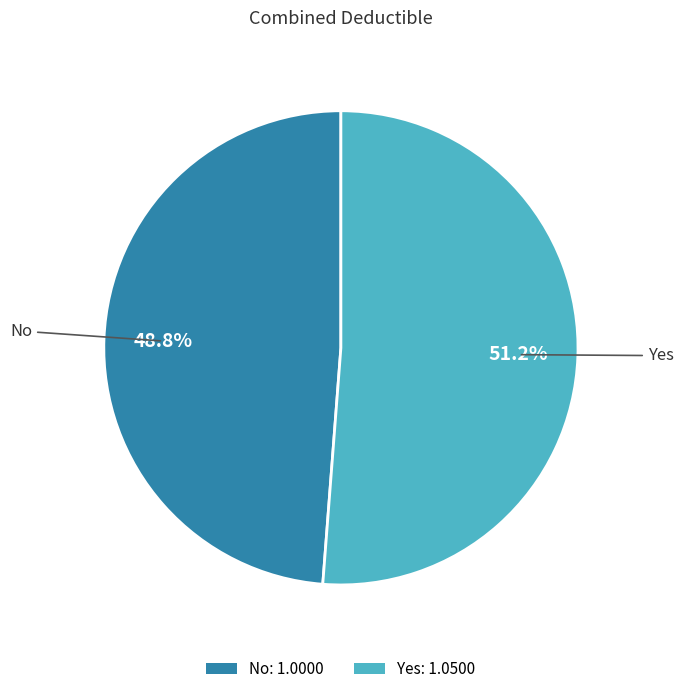

To the nearest percent, what percentage of the pie is No?

49%